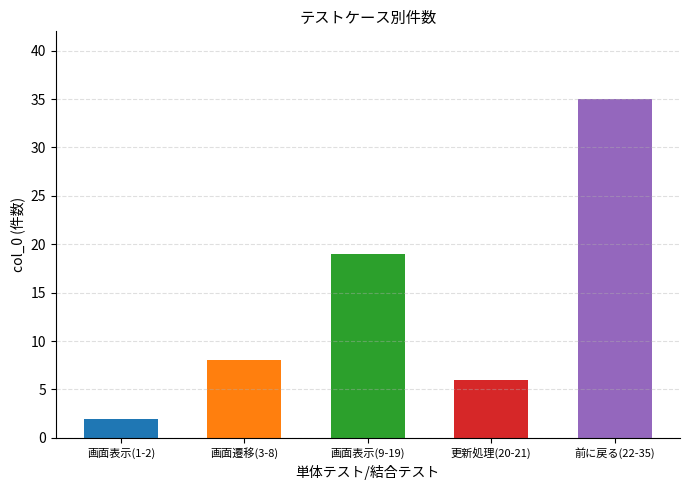

Reading left to right, transcribe all the data shown in this chart.

画面表示(1-2)=2	画面遷移(3-8)=8	画面表示(9-19)=19	更新処理(20-21)=6	前に戻る(22-35)=35